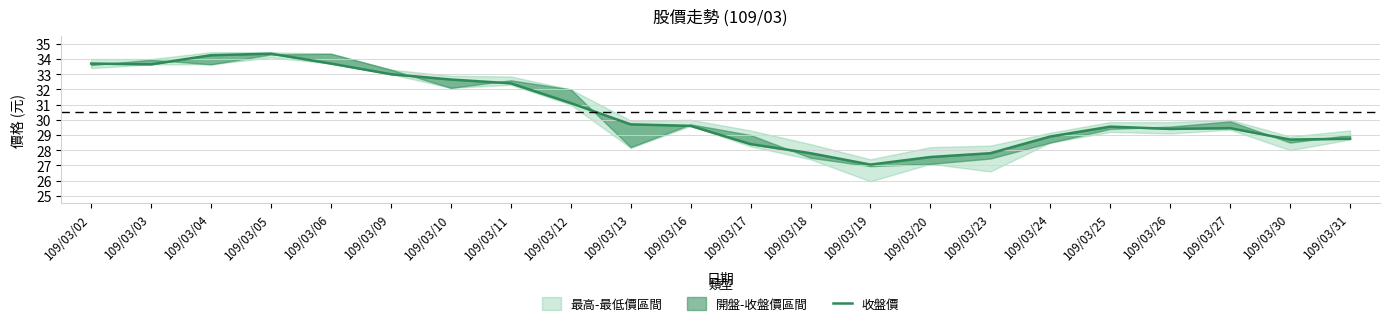

Where is the first local maximum?

109/03/05